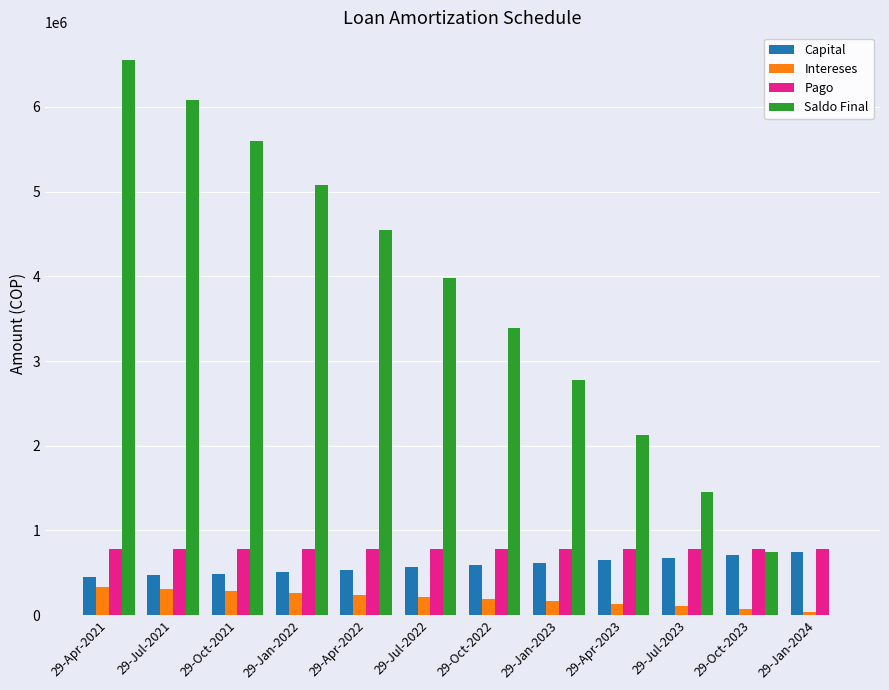

How many groups of bars are there?

12